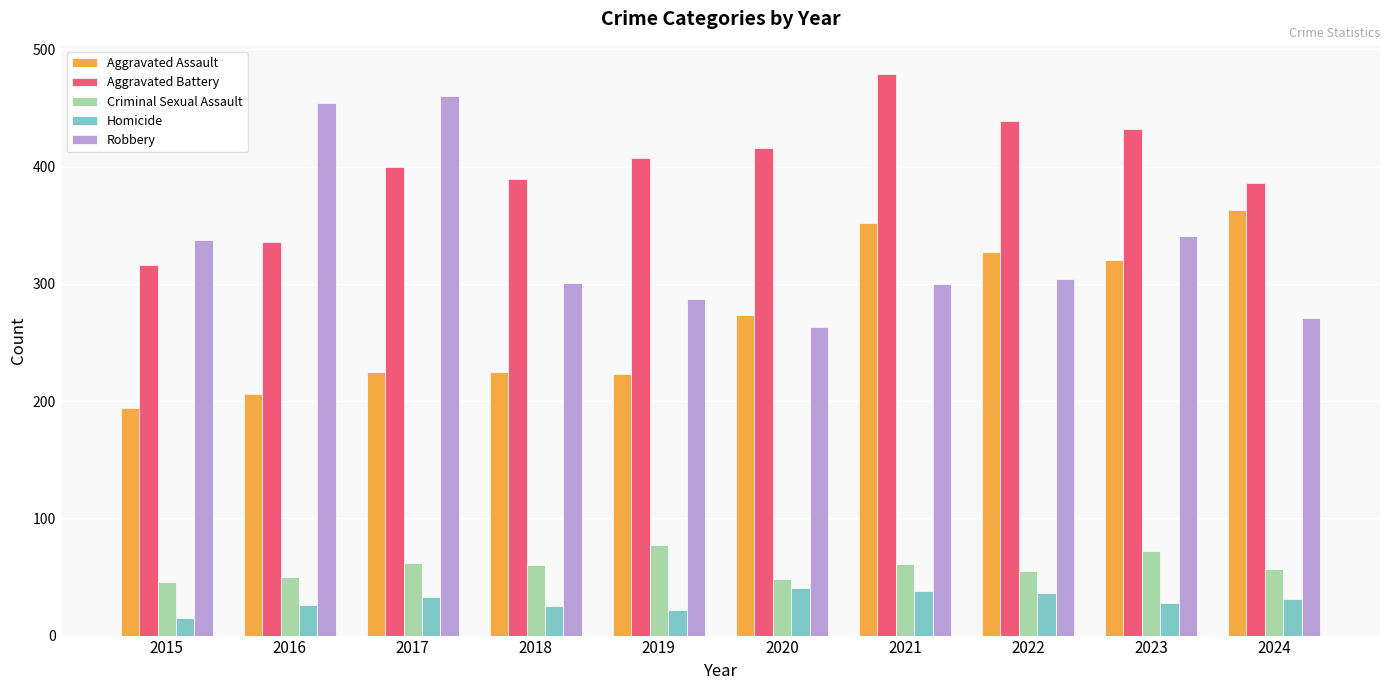

Which series has the largest total across all categories?

Aggravated Battery